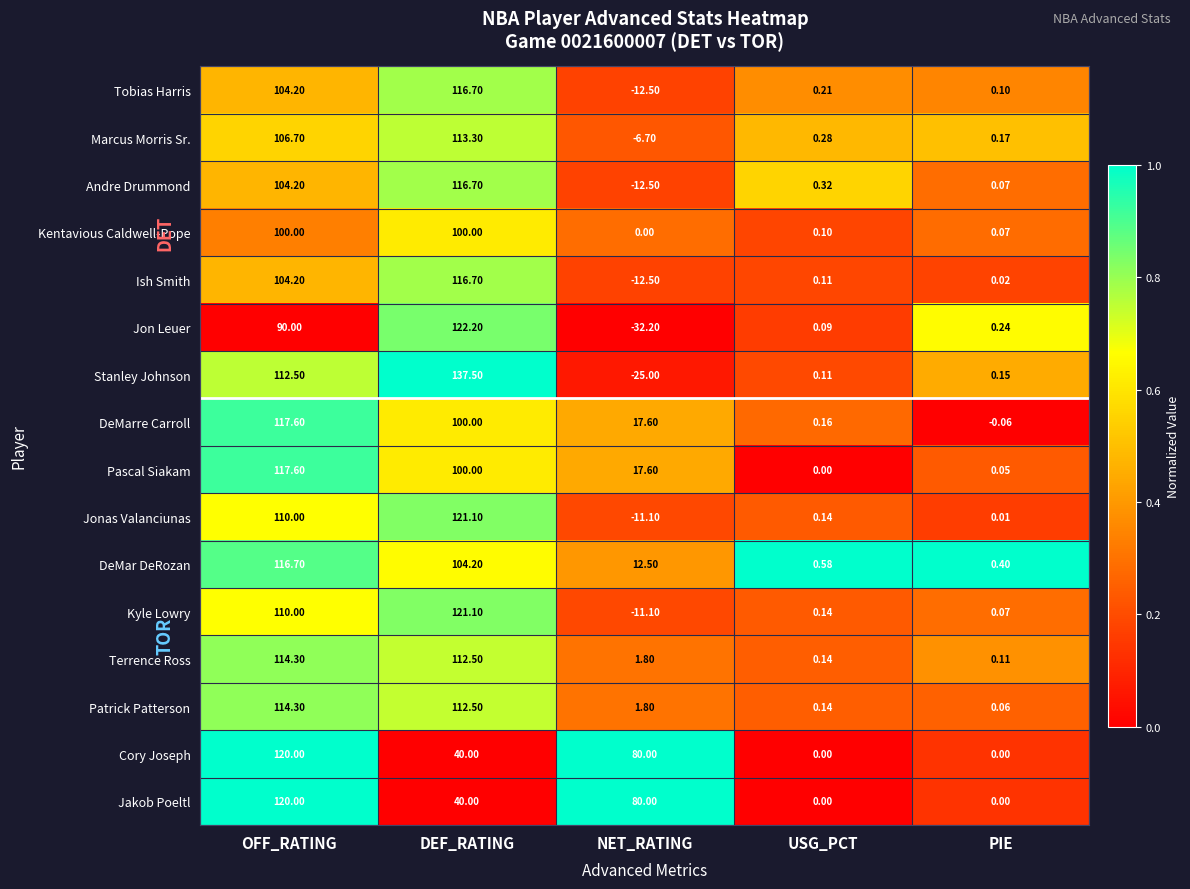

How many categories are shown in the chart?

5